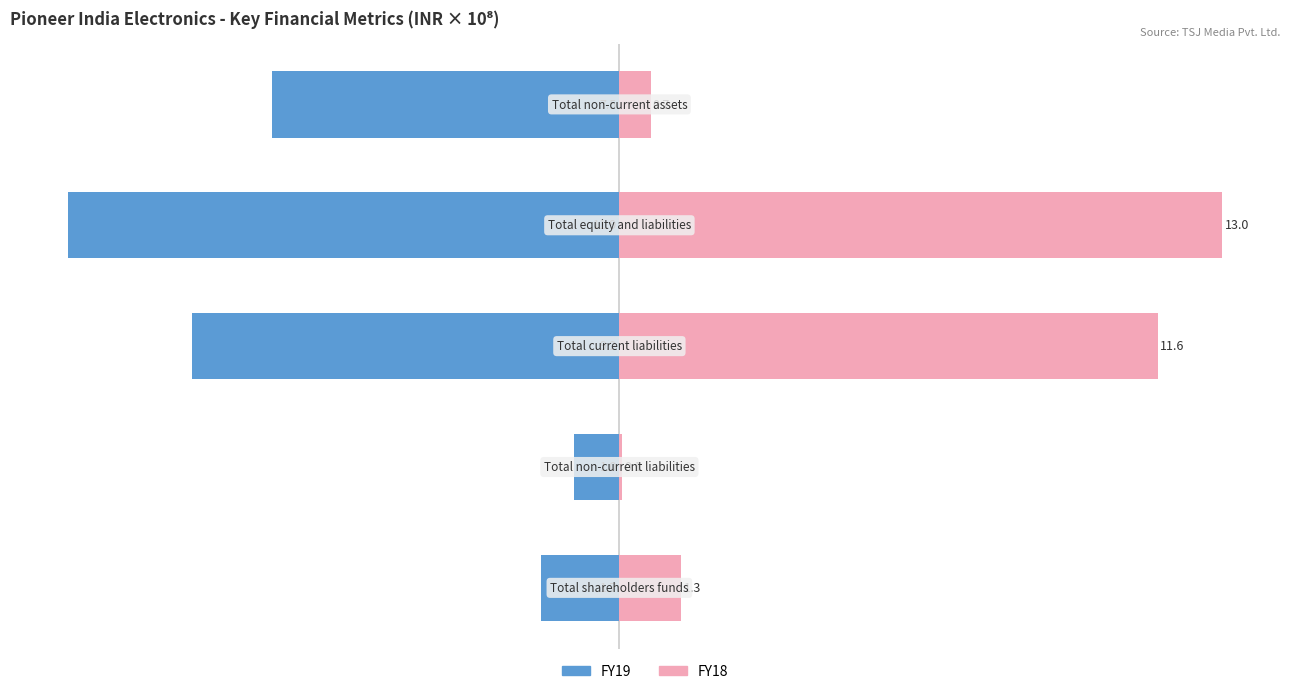

What is the difference between the highest and lowest values at 3?

24.9